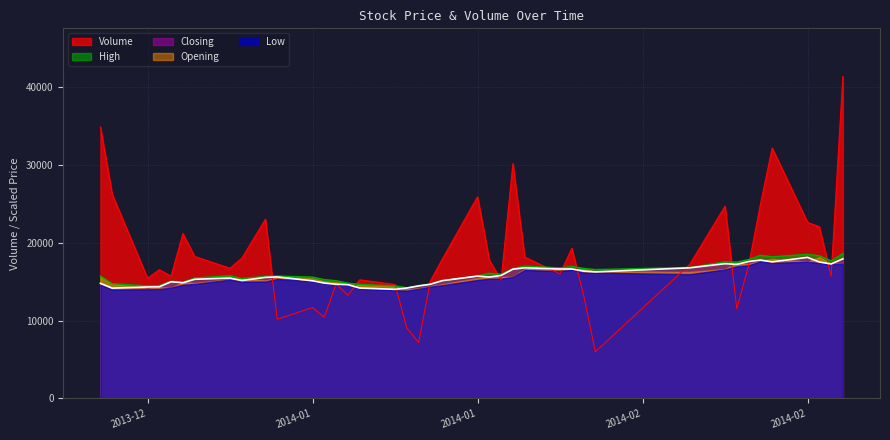

Between 2014-01-06 and 2013-12-25, which is larger?

2013-12-25